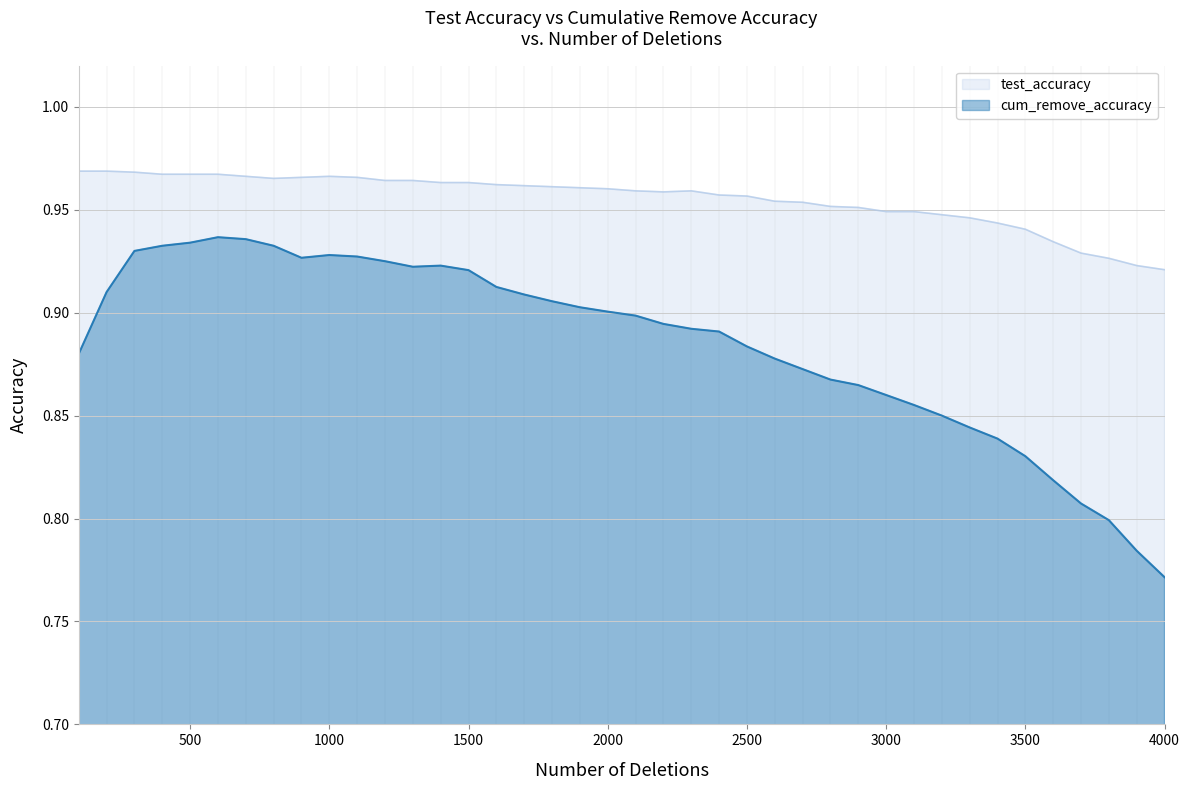

What is the minimum value for cum_remove_accuracy?

0.8